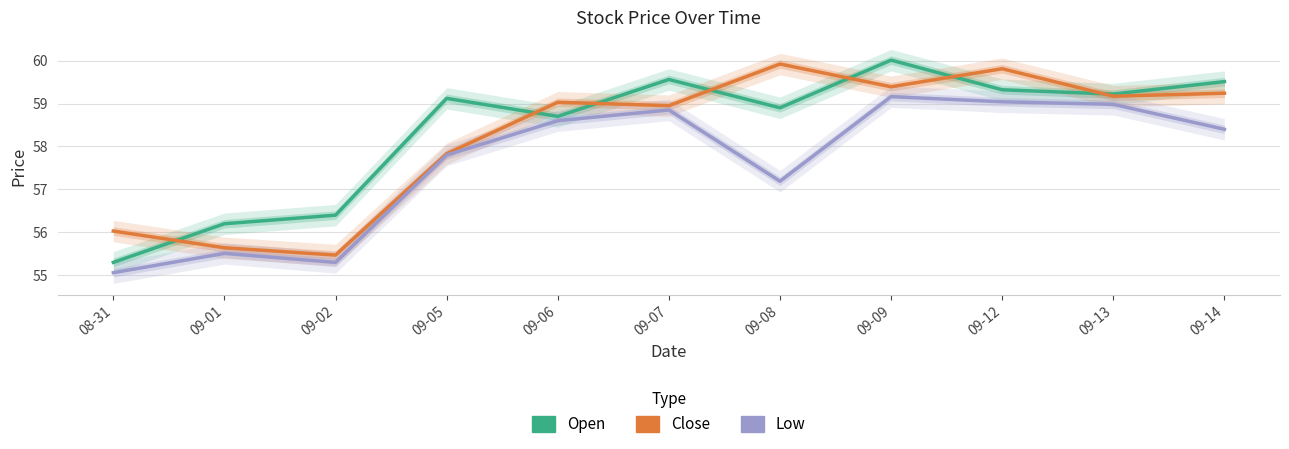

At which label is close closest to 57?

09-05